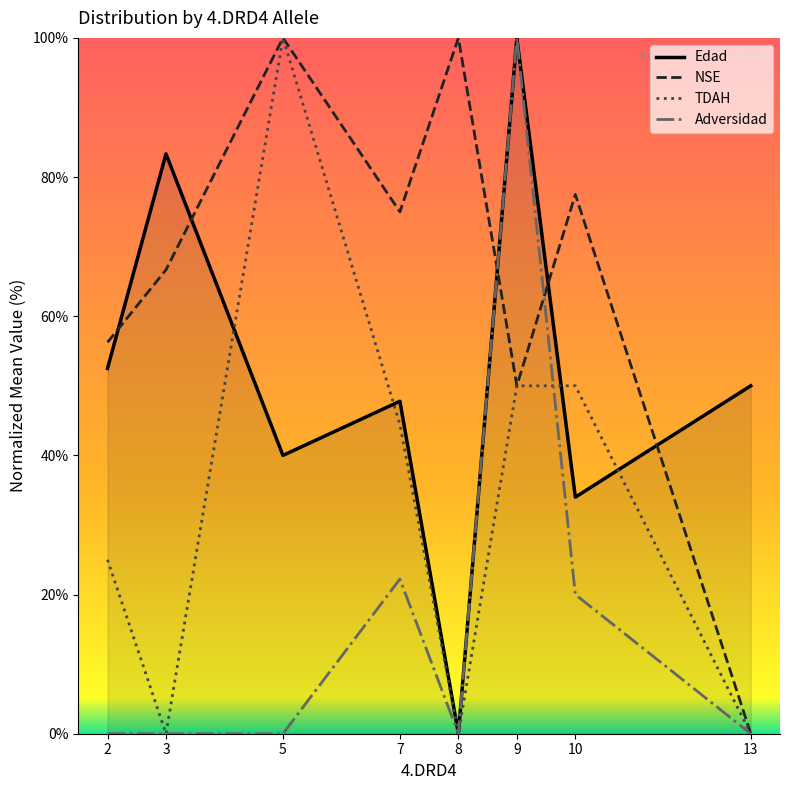

How many interior local valleys does the TDAH series have?

2